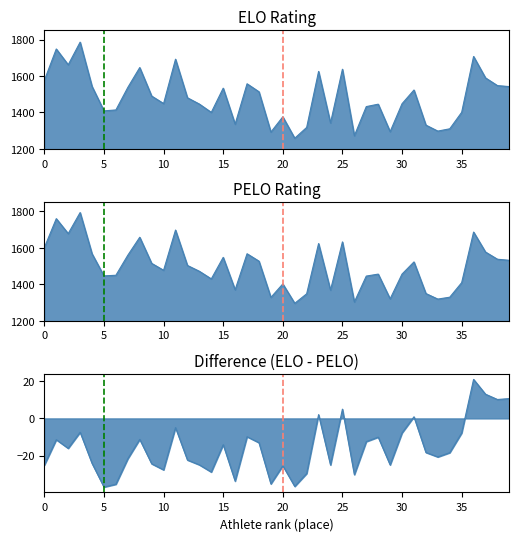

What value does the pelo series have at 25?

1632.3